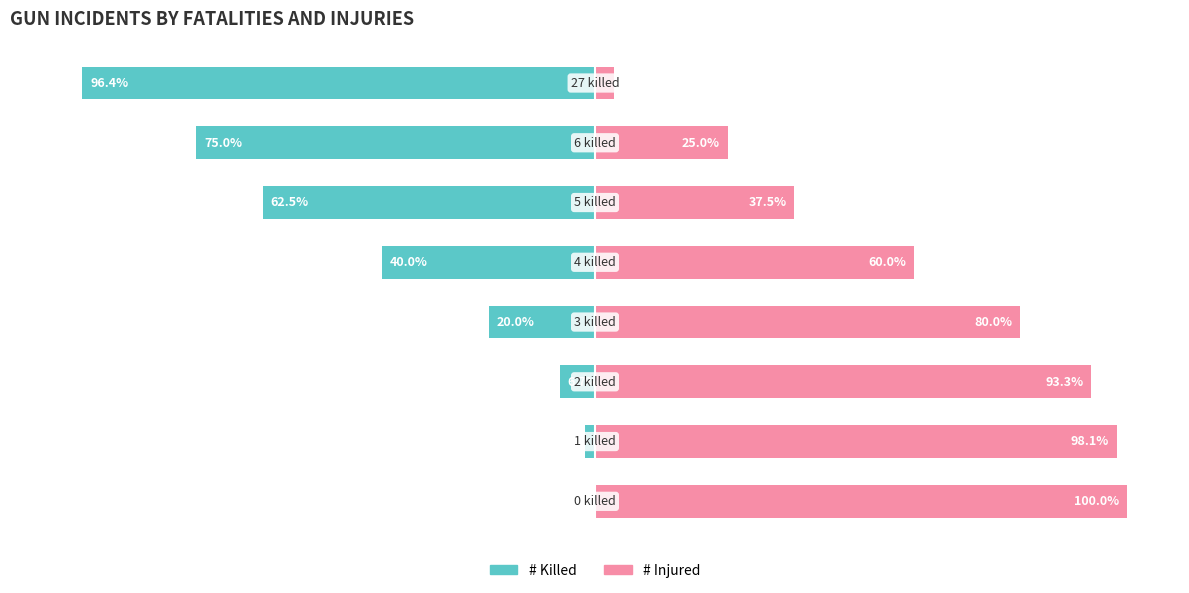

Which series has the largest range (max minus min)?

# Killed